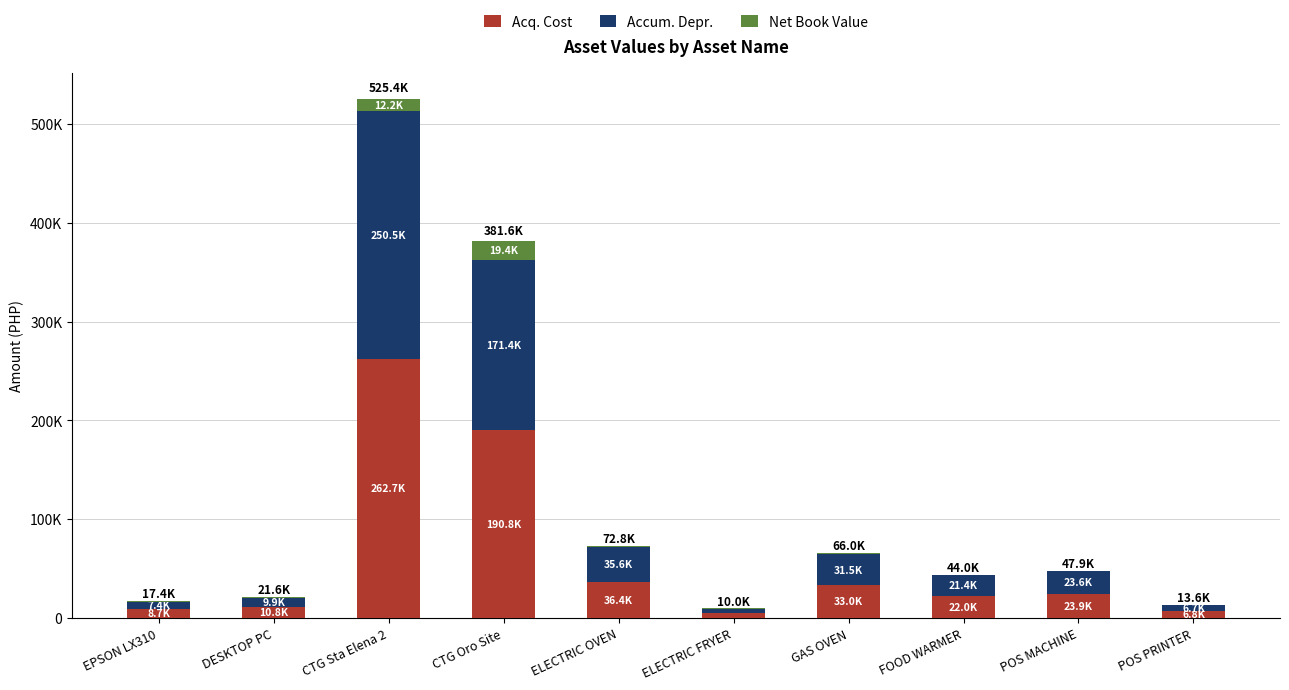

What are all the series names shown in the legend?

Acq. Cost, Accum. Depr., Net Book Value